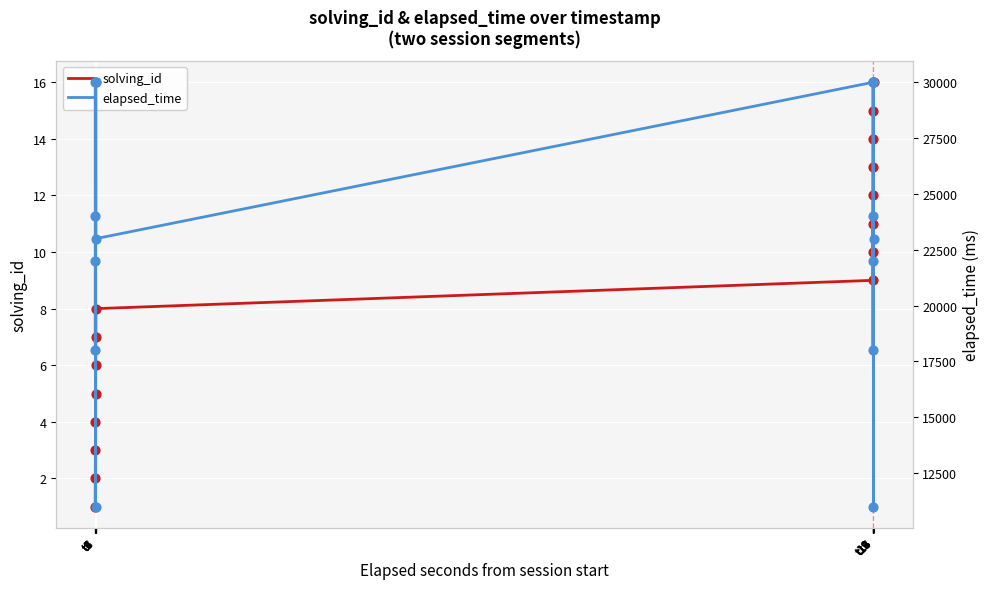

Is the value of elapsed_time at t9 greater than the value of solving_id at t7?

Yes